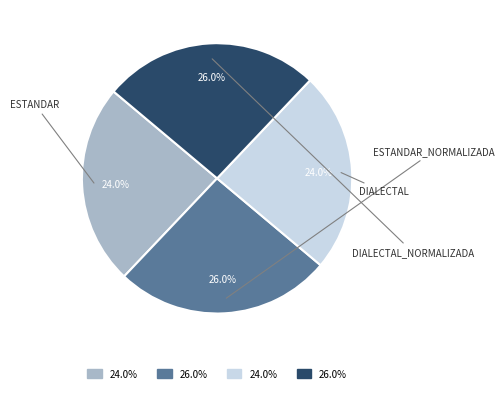

Does any single category account for the majority?

No